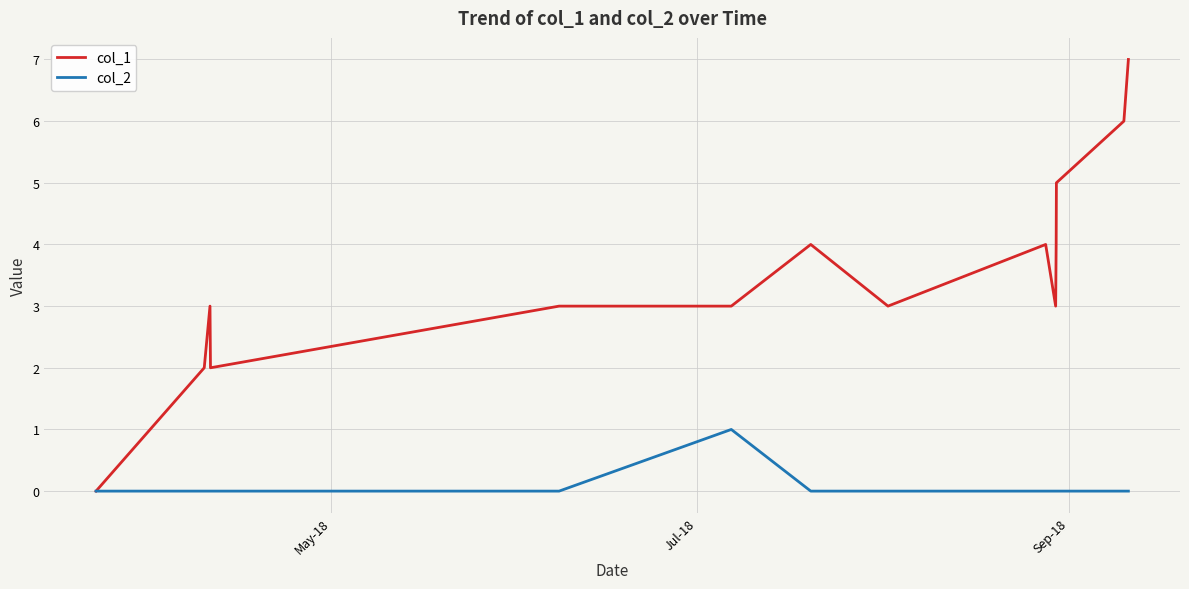

Rank the series by their maximum value, from highest to lowest.

col_1, col_2